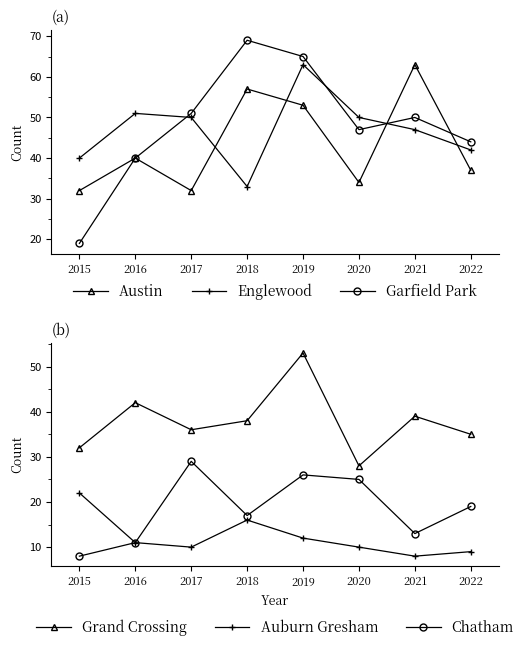

Which series has the widest spread of values?

Garfield Park